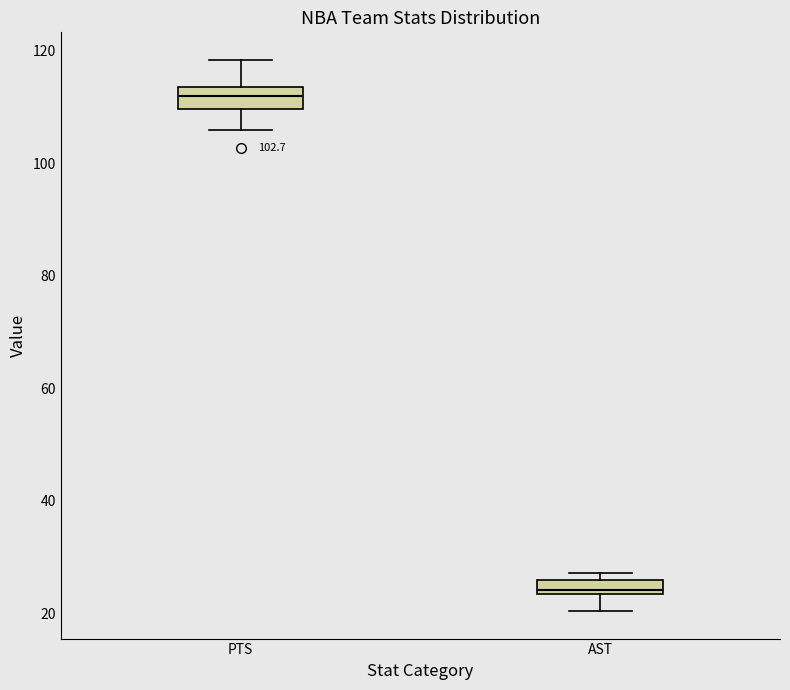

Which box has the lowest median line?

AST